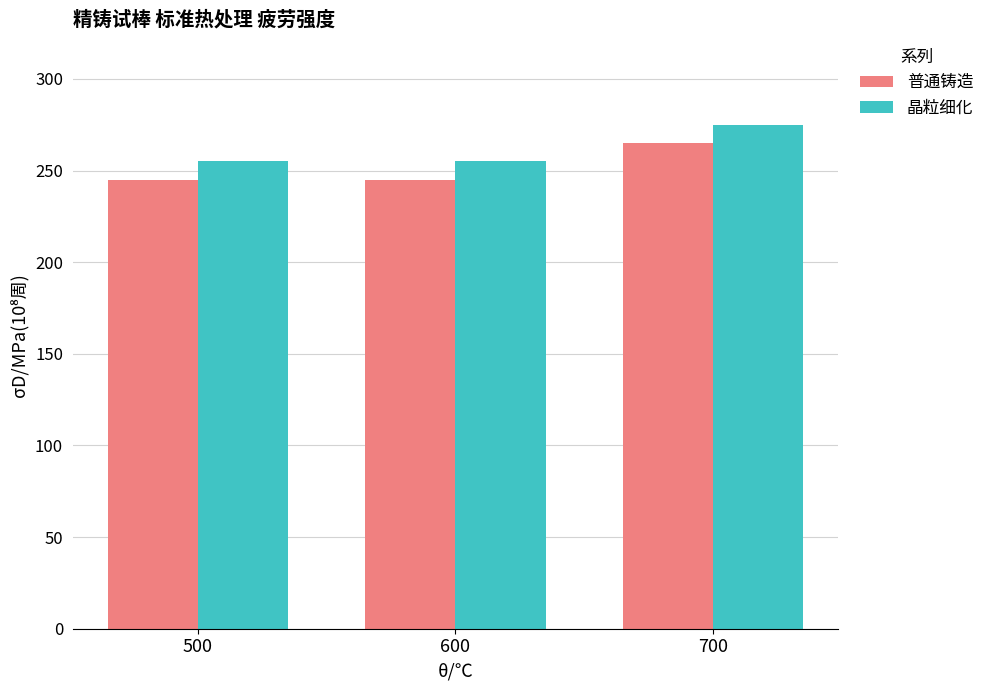

How many categories are shown in the chart?

3